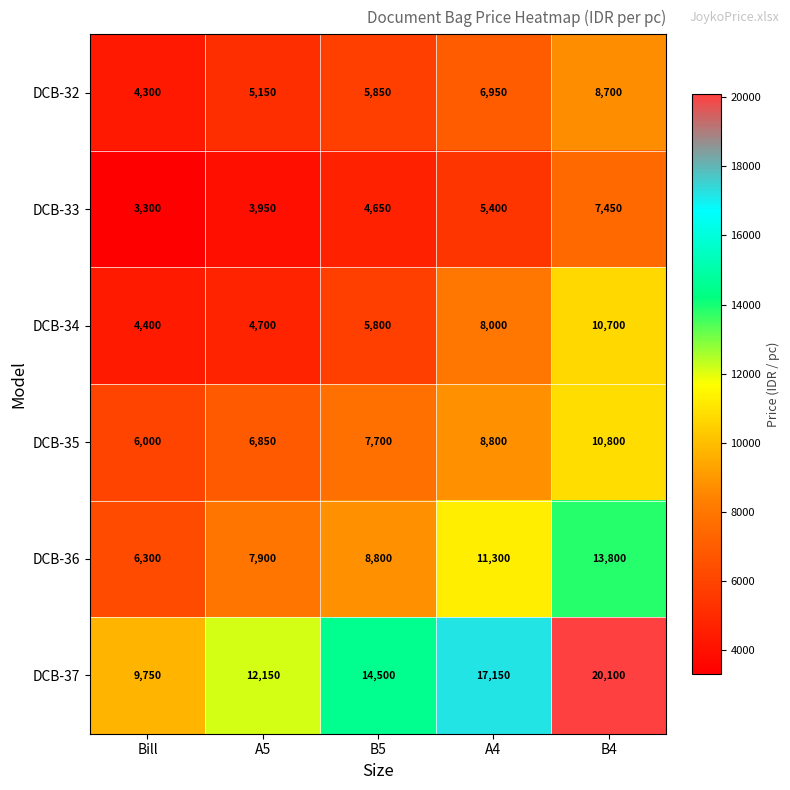

What is the spread (max minus min) of values at A5?

8200